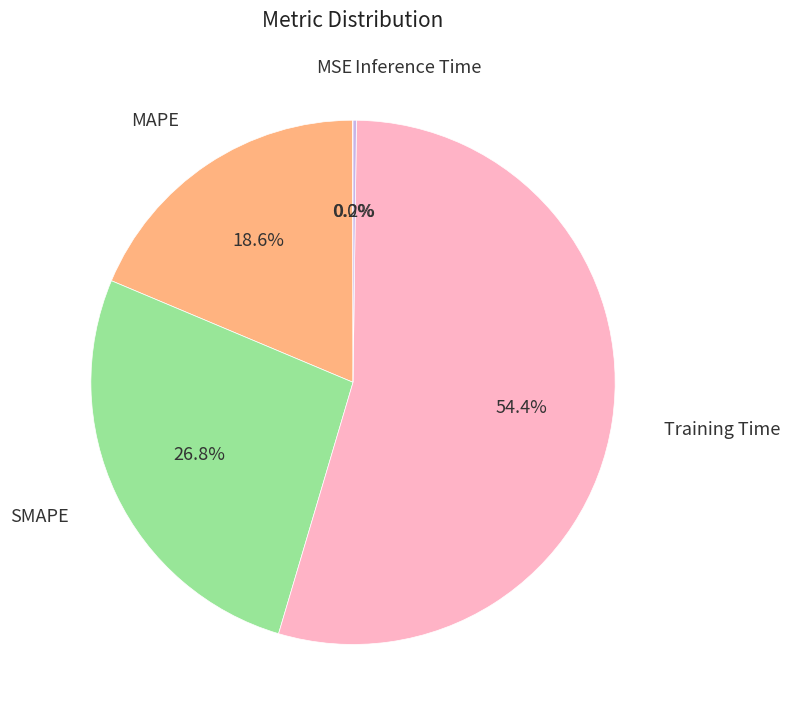

The Training Time slice represents 44% of the pie. True or false?

False